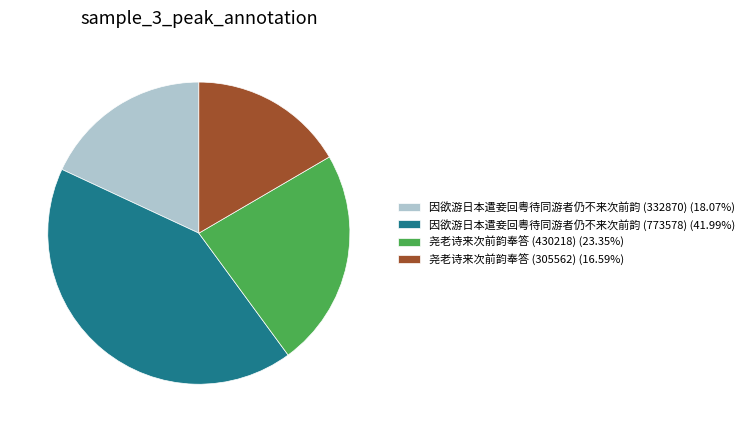

Is 因欲游日本遣妾回粤待同游者仍不来次前韵 (773578) the majority of the pie?

No